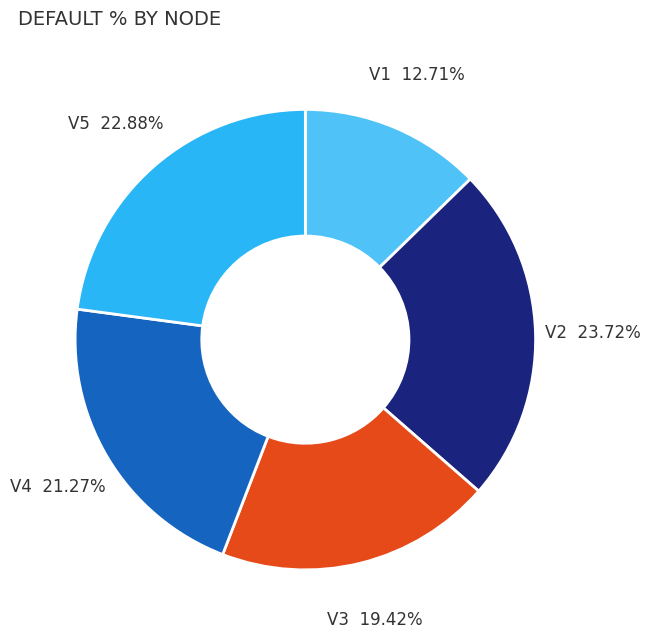

Which has a higher value, V5 or V4?

V5